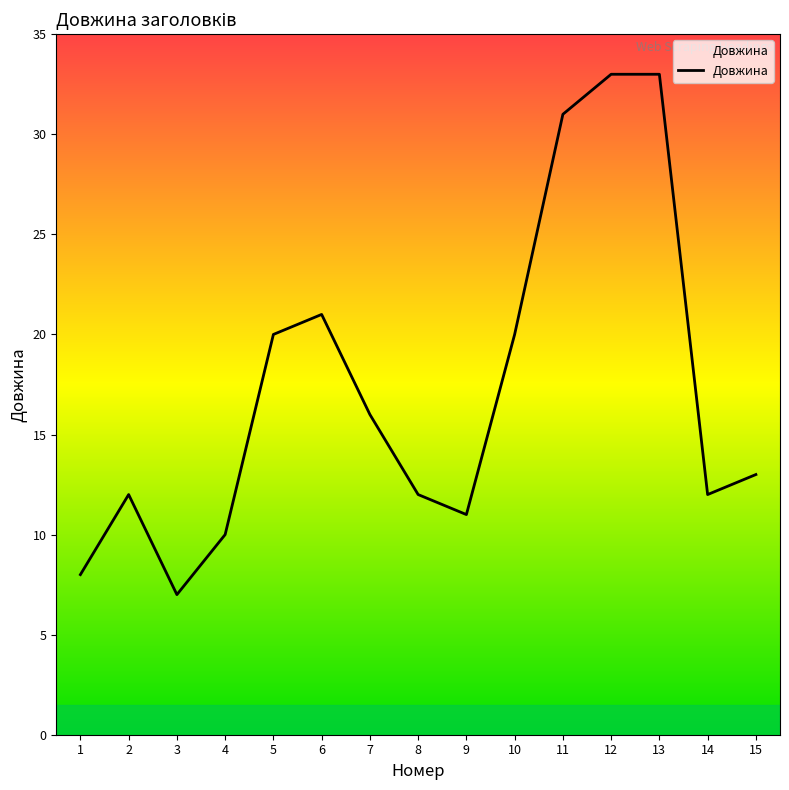

Does the chart display data point markers on the line(s)?

No